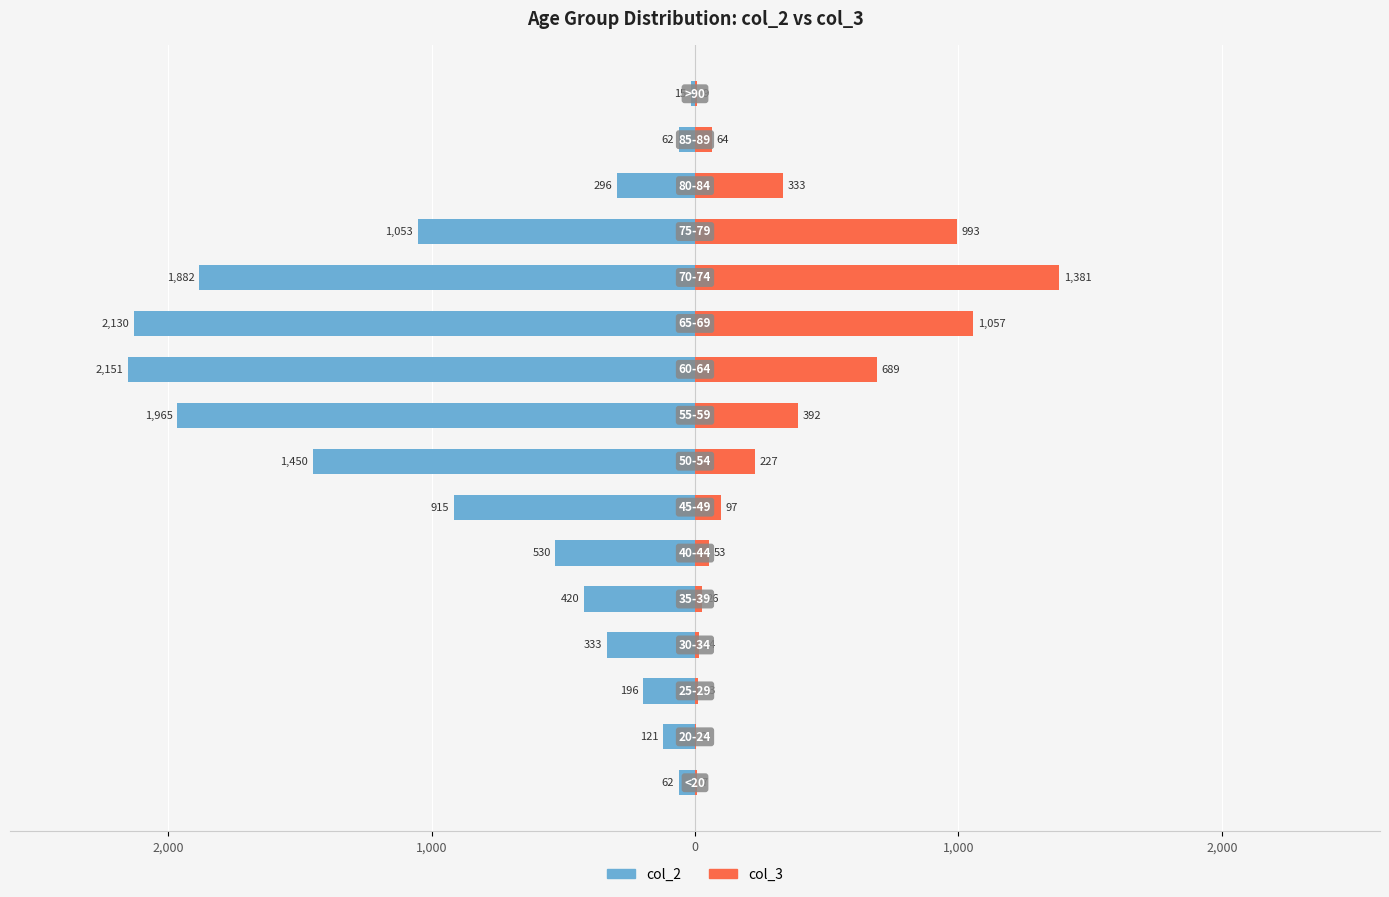

What is the difference between the maximum and minimum values in the col_3 series?

1379